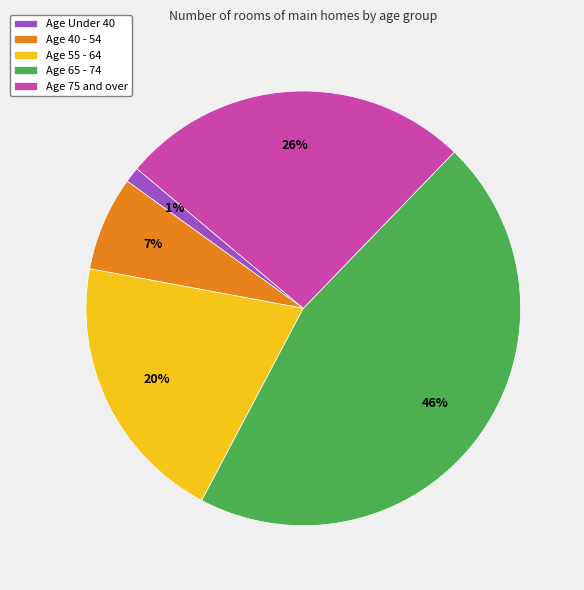

Combined, do Age 75 and over and Age 40 - 54 account for over 50%?

No